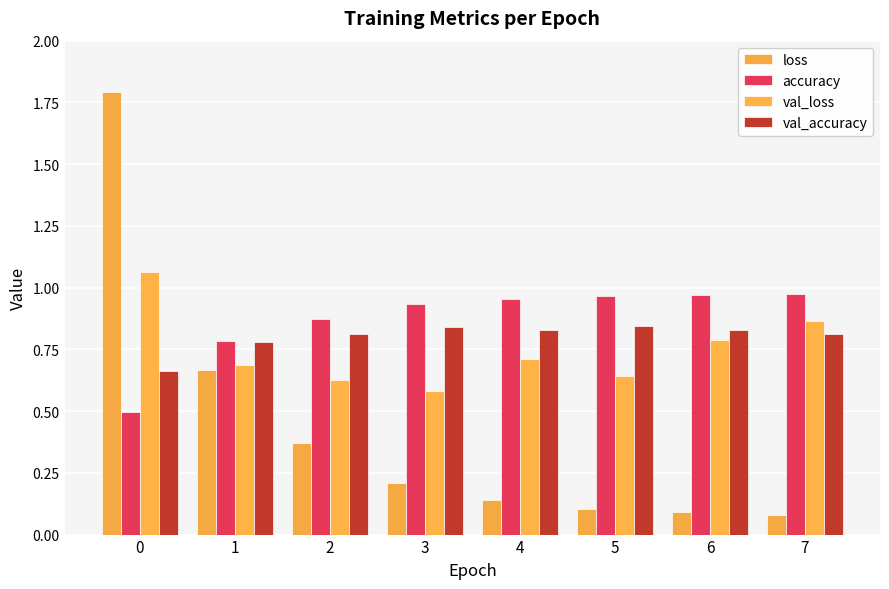

How many val_accuracy values are between 0 and 1?

8